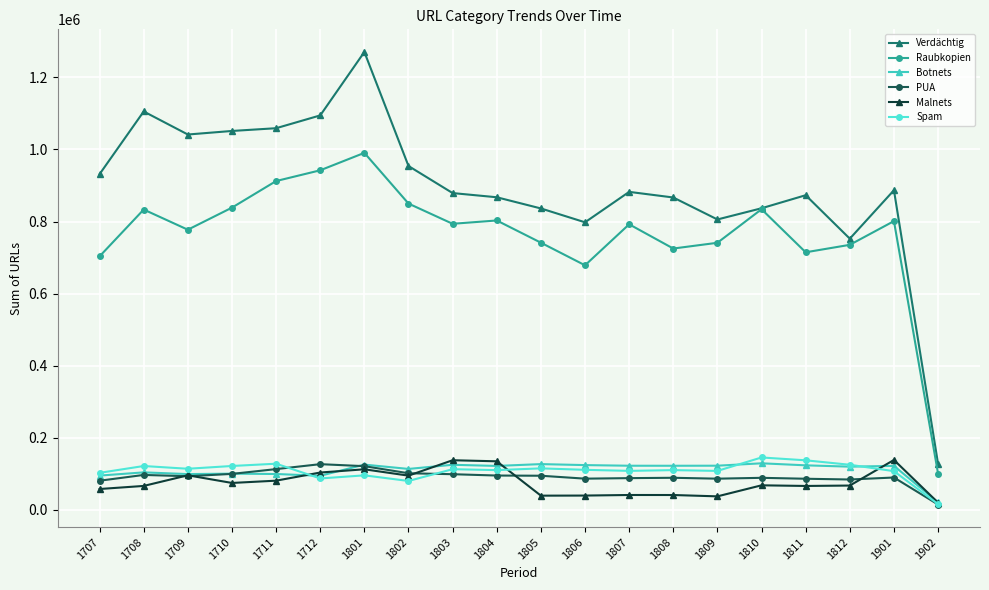

How many values in the Botnets series are below 121897?

10